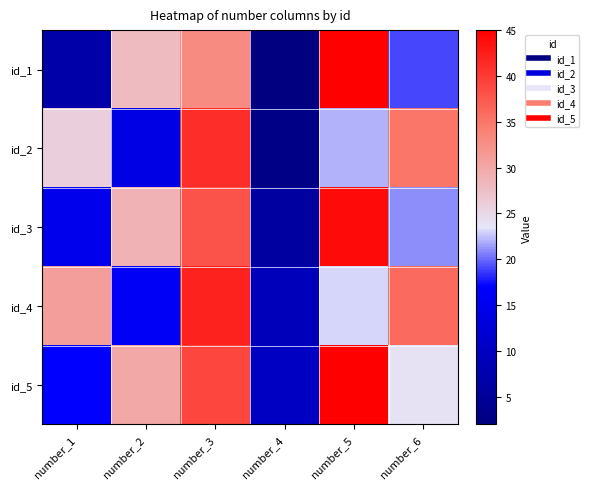

Which label corresponds to the largest value in the chart?

number_5